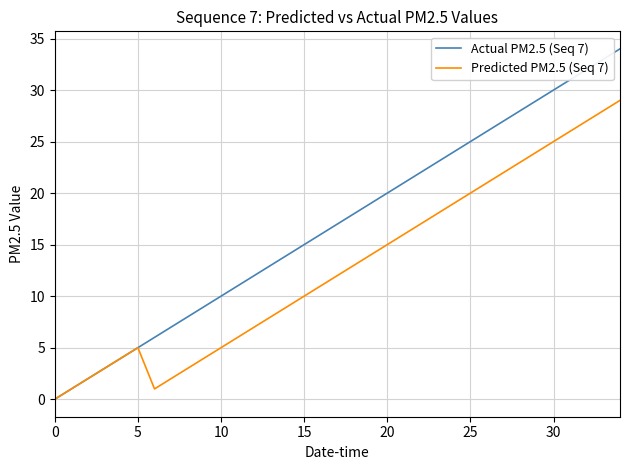

Which series has the largest total across all categories?

Actual PM2.5 (Seq 7)